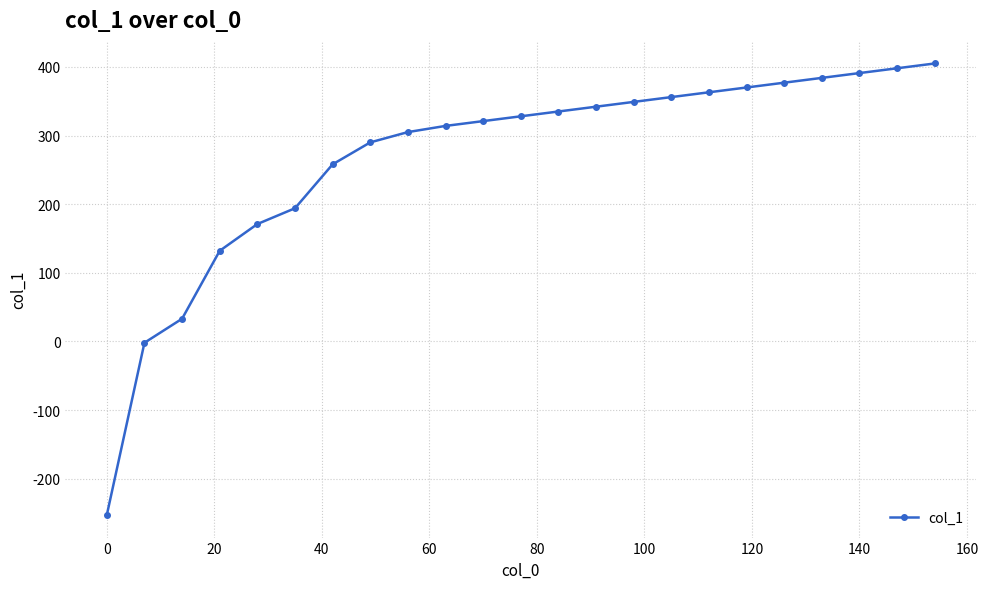

Does the chart display data point markers on the line(s)?

Yes